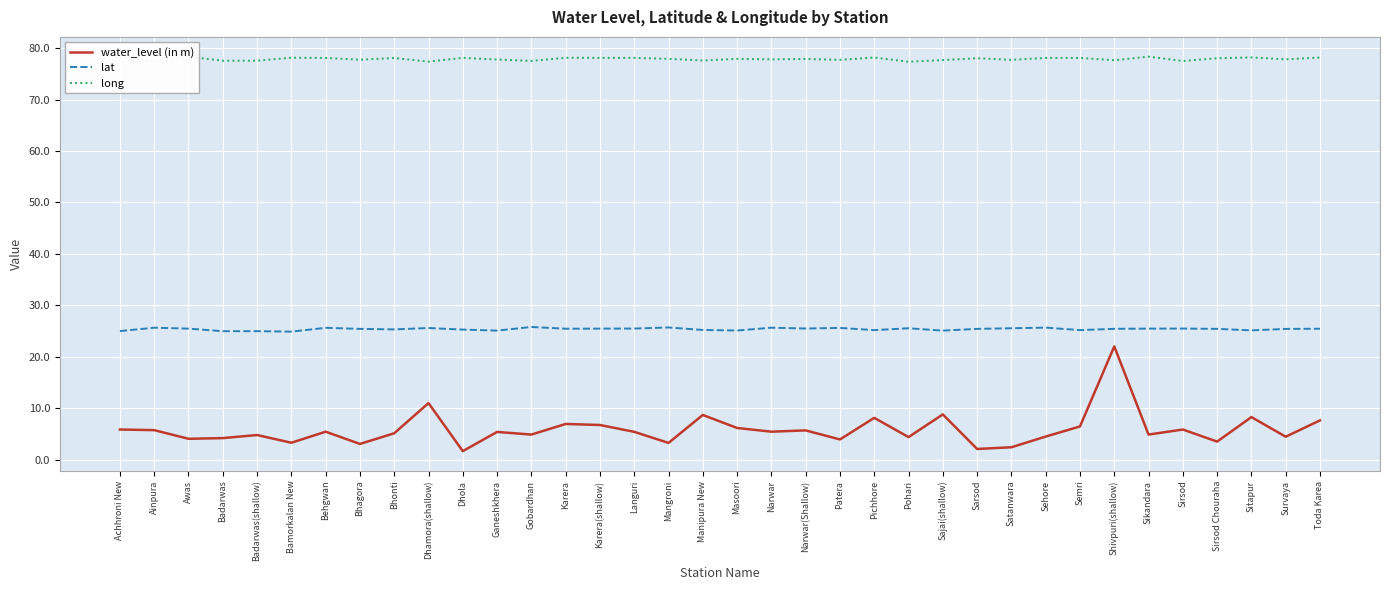

What are all the series names shown in the legend?

water_level (in m), lat, long